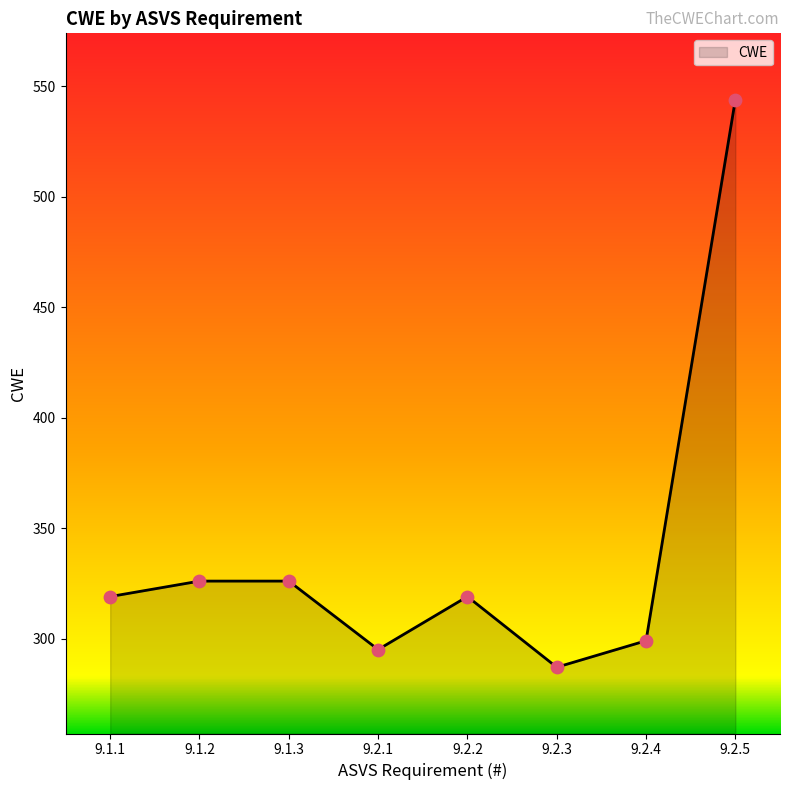

Approximately how many times larger is the value at 9.2.2 compared to 9.2.3?

1.1